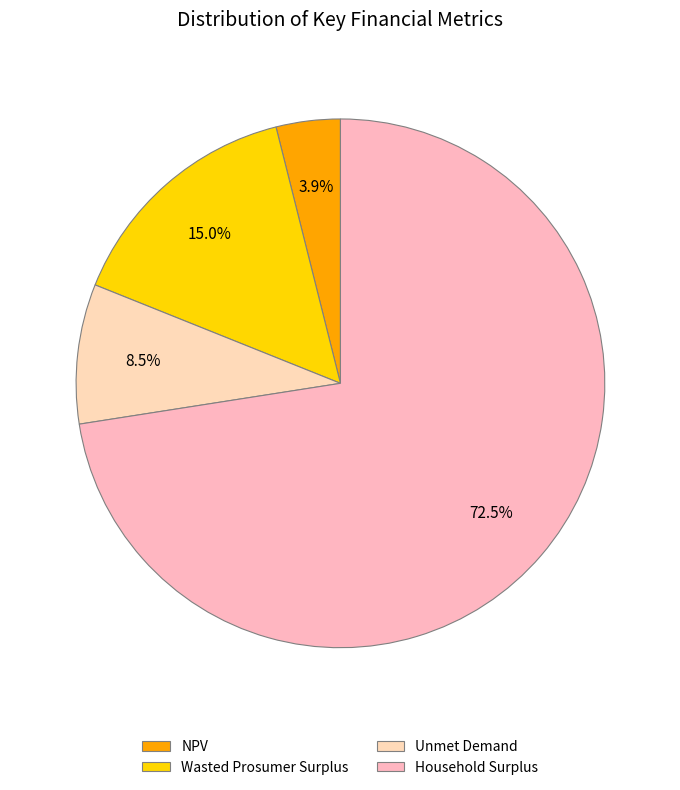

Which slice represents more than half of the pie?

Household Surplus